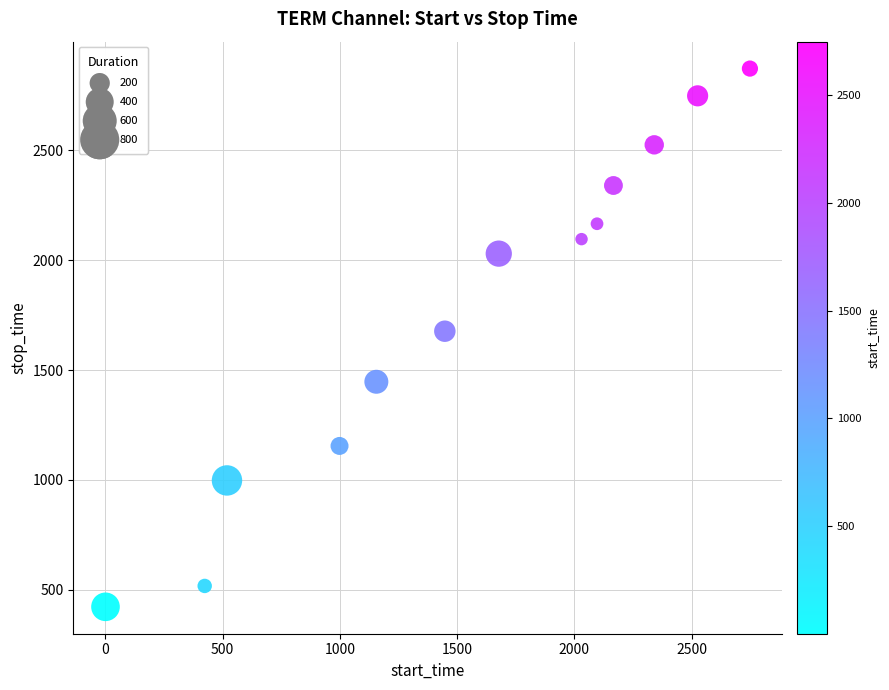

What Y value in the scatter plot is closest to 1647?

1677